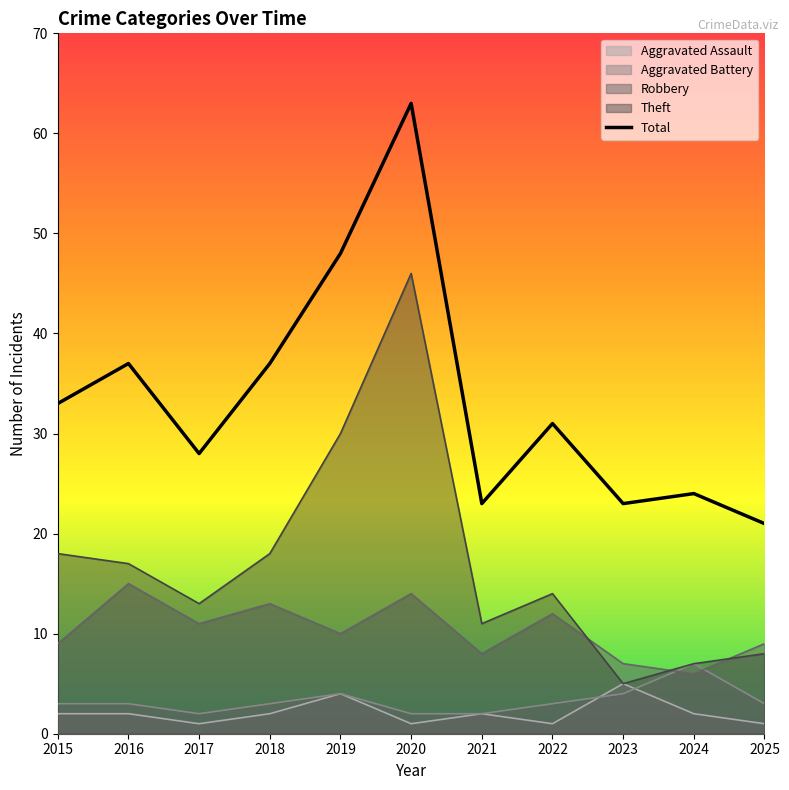

How many points are higher than both their immediate neighbors (excluding endpoints)?

4